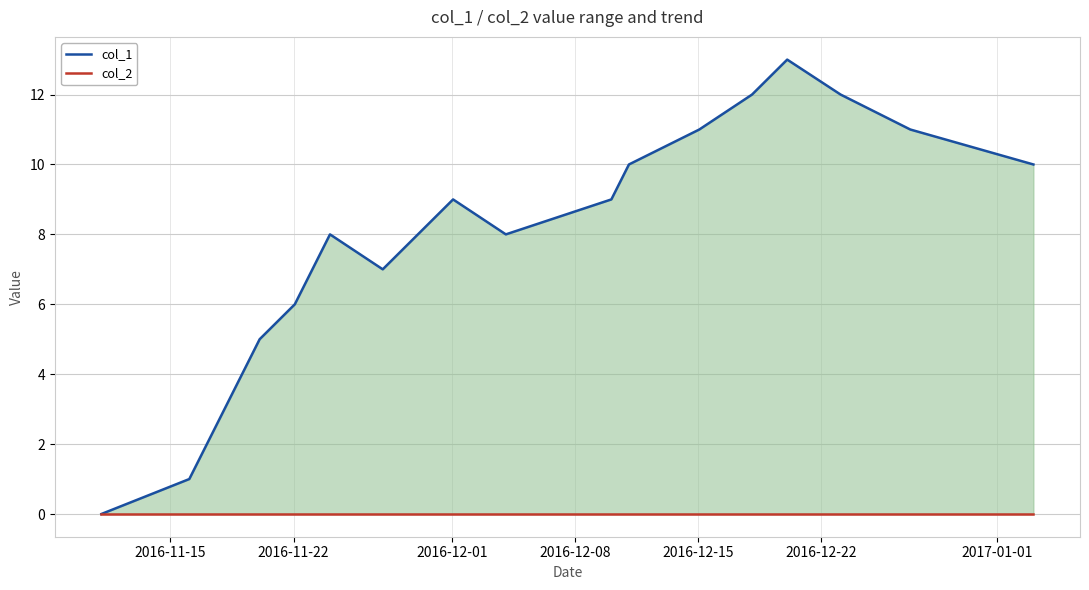

Which series has the largest total across all categories?

col_1